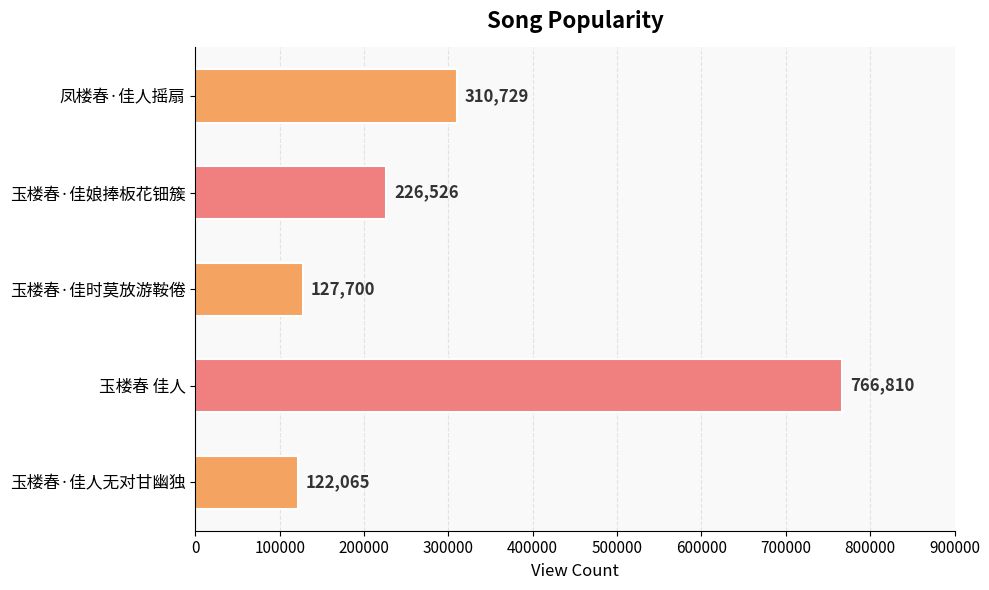

The chart shows a value of 133225 at 玉楼春·佳娘捧板花钿簇. True or false?

False